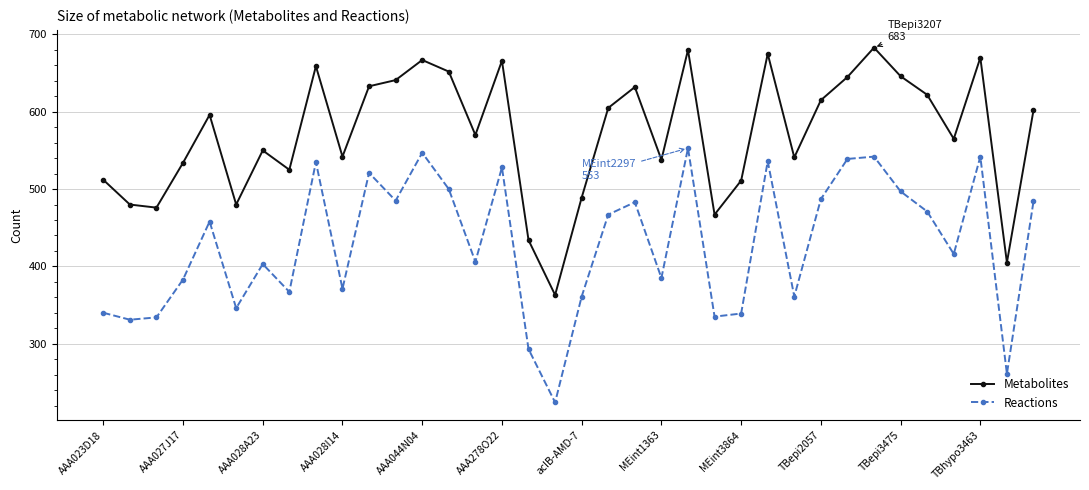

True or false: Metabolites and Reactions intersect in this chart.

False